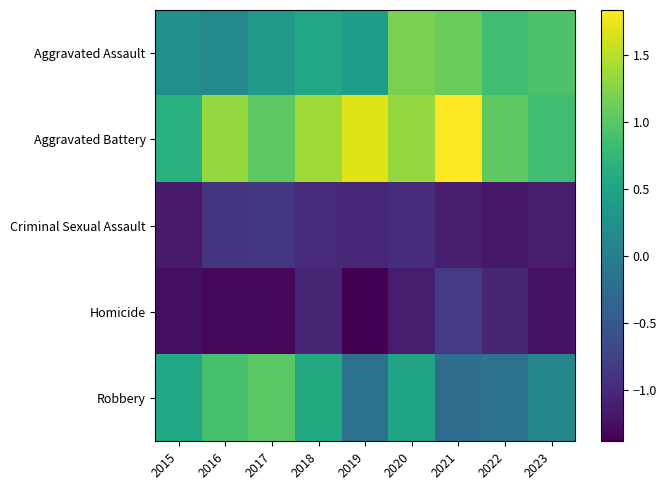

How many categories are shown in the chart?

9